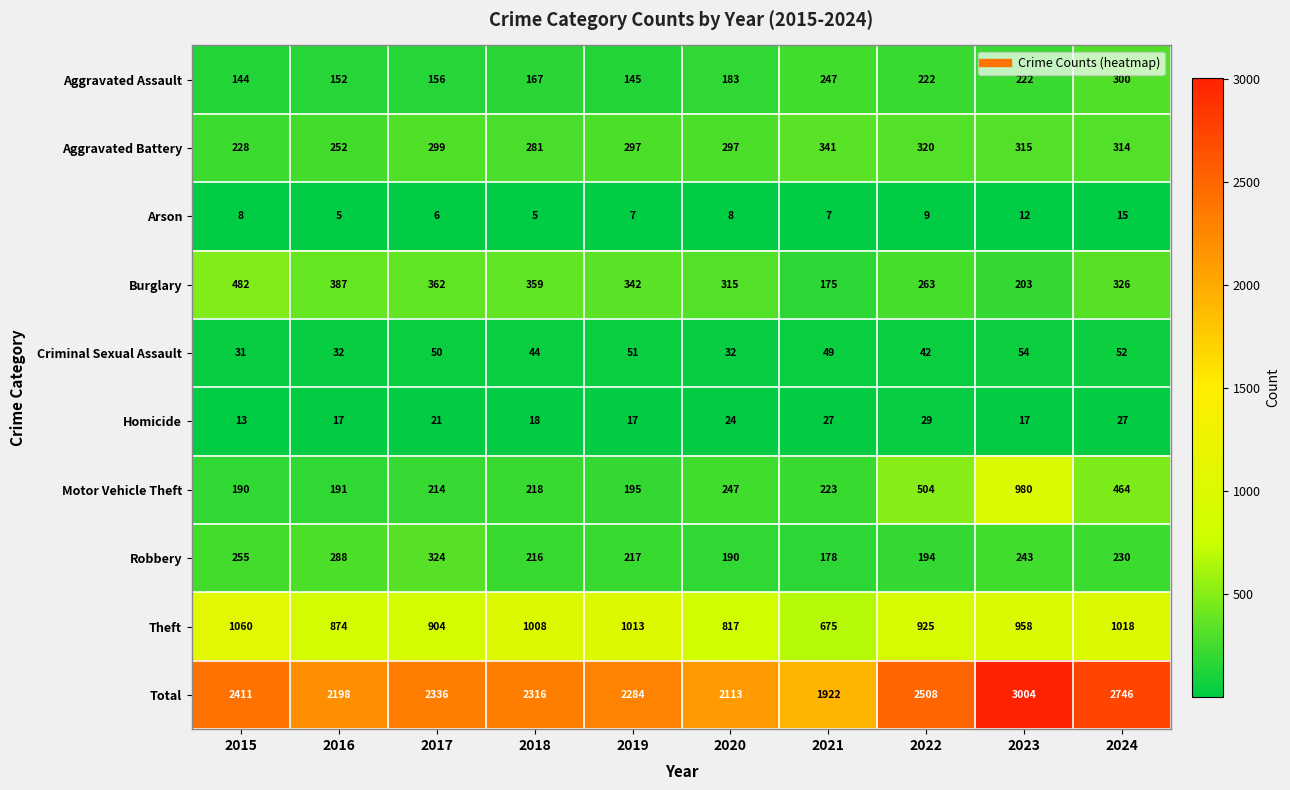

Rank the series at 2019 from lowest to highest value.

Arson, Homicide, Criminal Sexual Assault, Aggravated Assault, Motor Vehicle Theft, Robbery, Aggravated Battery, Burglary, Theft, Total